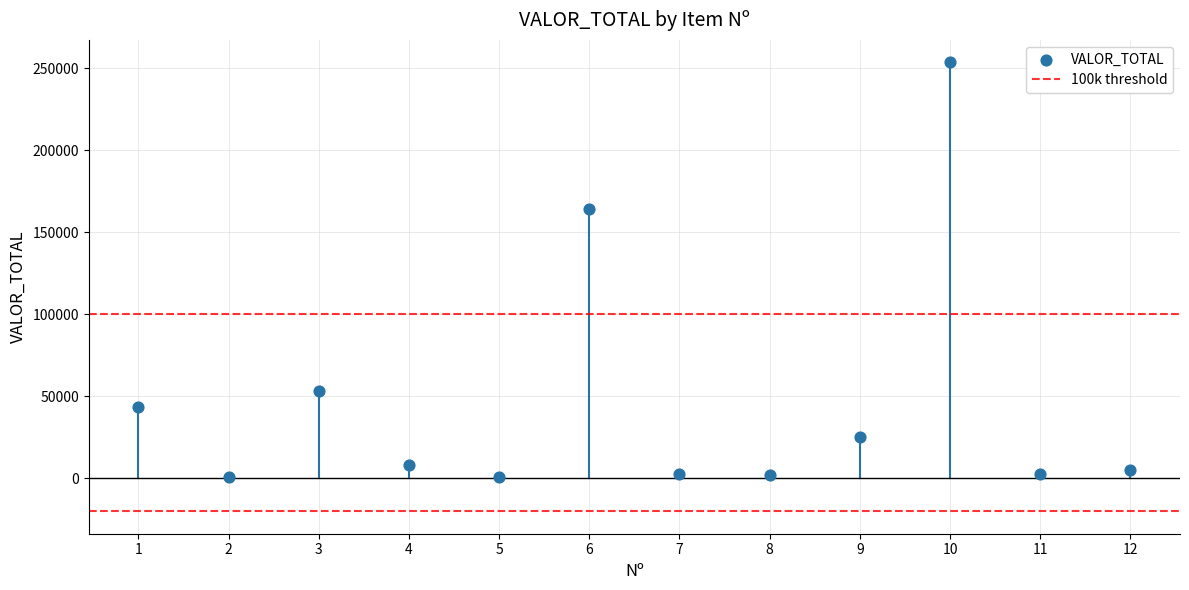

What is the average Y value?

46875.5